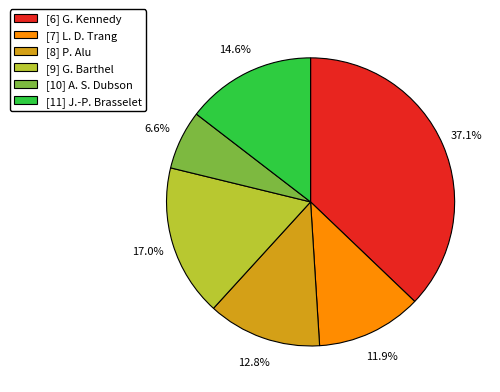

Is there a majority slice in this chart?

No